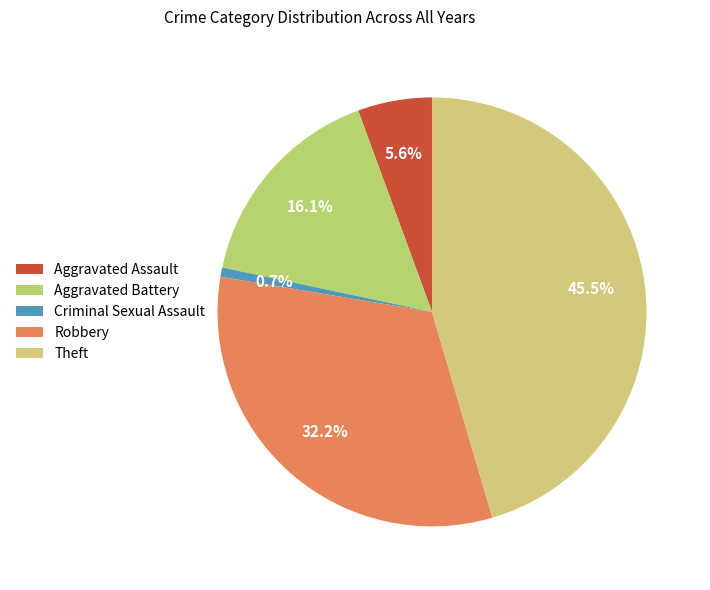

To the nearest percent, what portion does Aggravated Battery represent?

16%